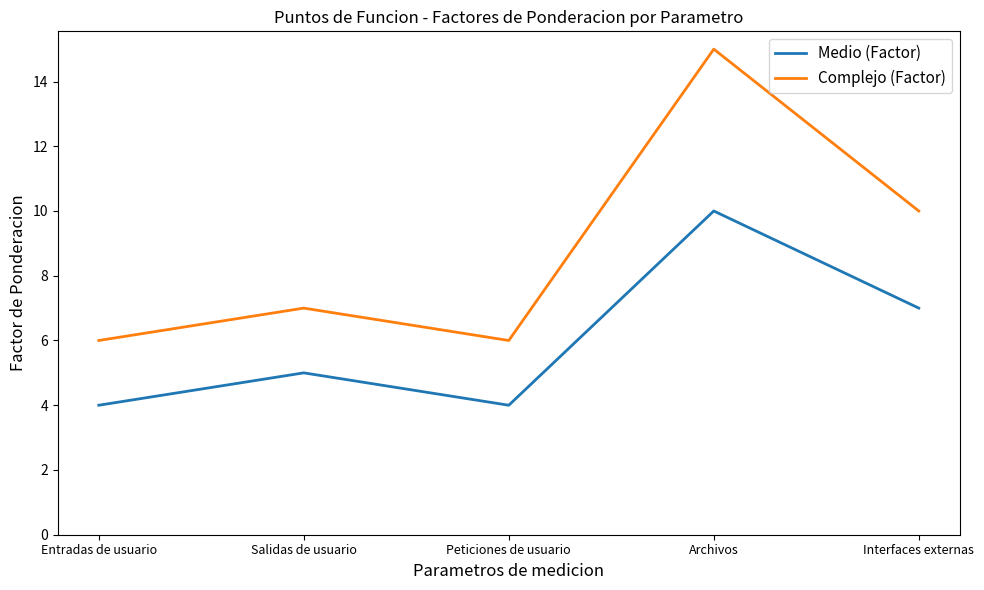

At which category does Complejo (Factor) reach its first local peak?

Salidas de usuario